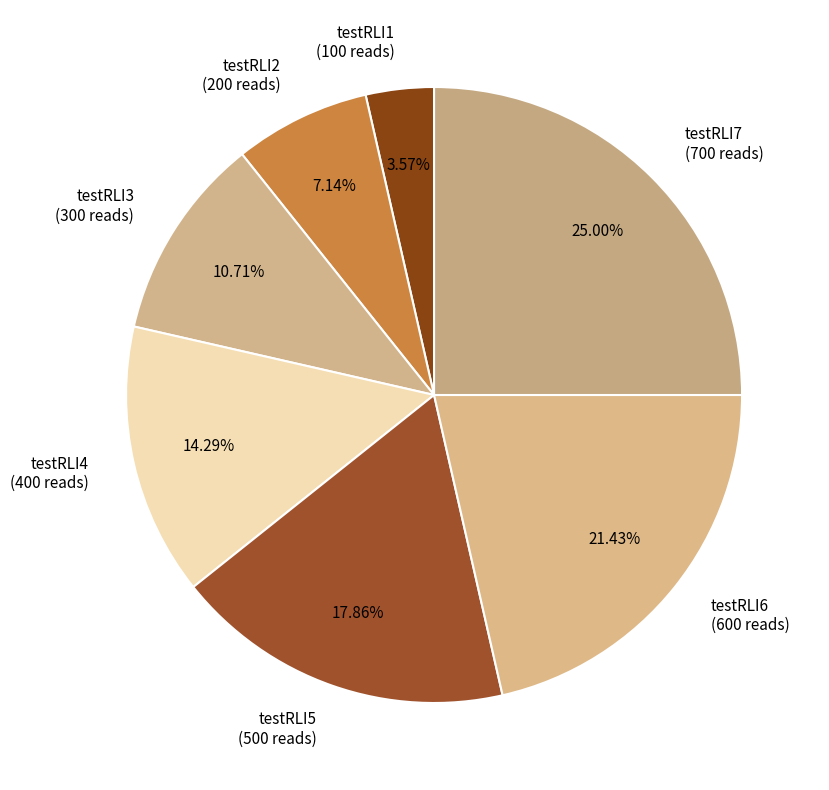

Which category has the biggest portion of the pie?

testRLI7